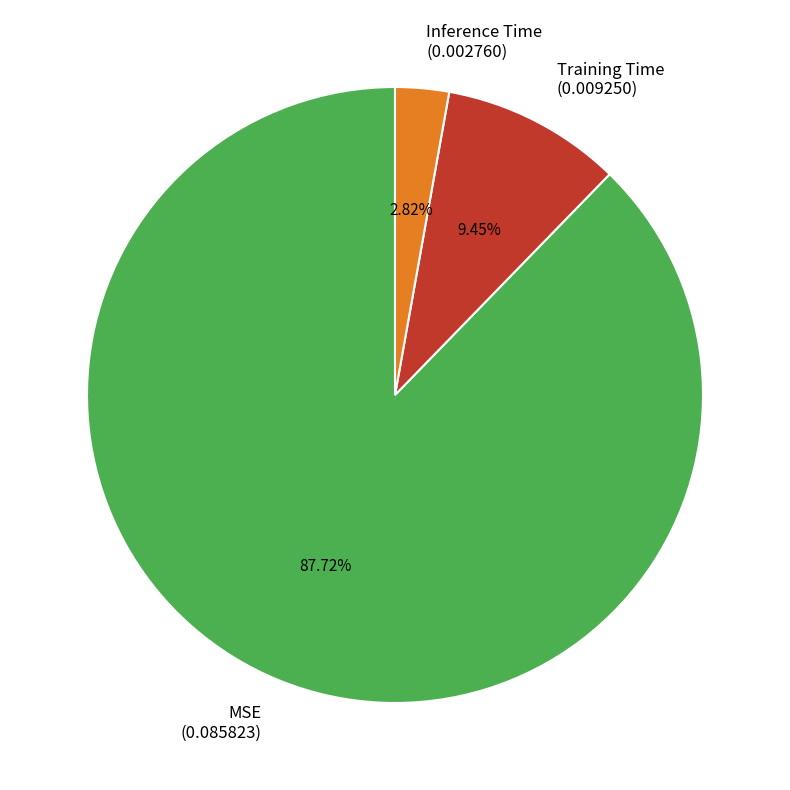

Count the number of slices in the pie.

3